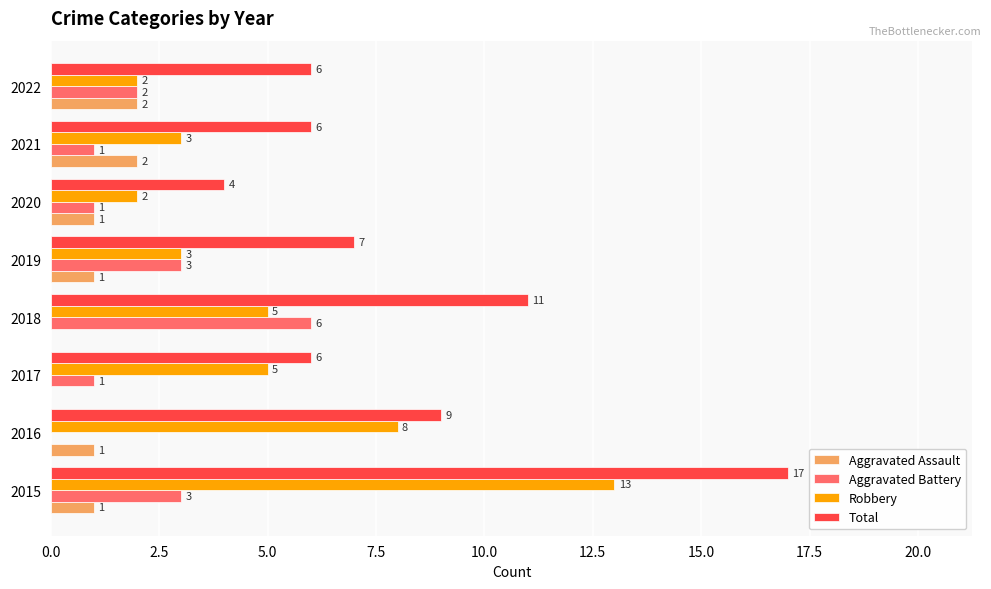

How many positive values does the Aggravated Assault series have?

6